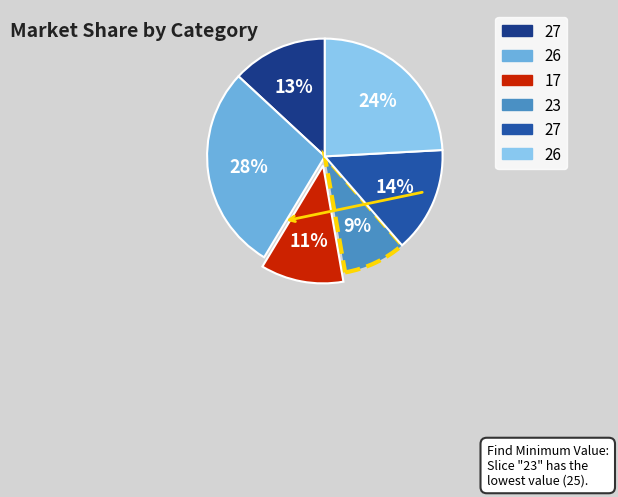

How many segments does this pie chart have?

6